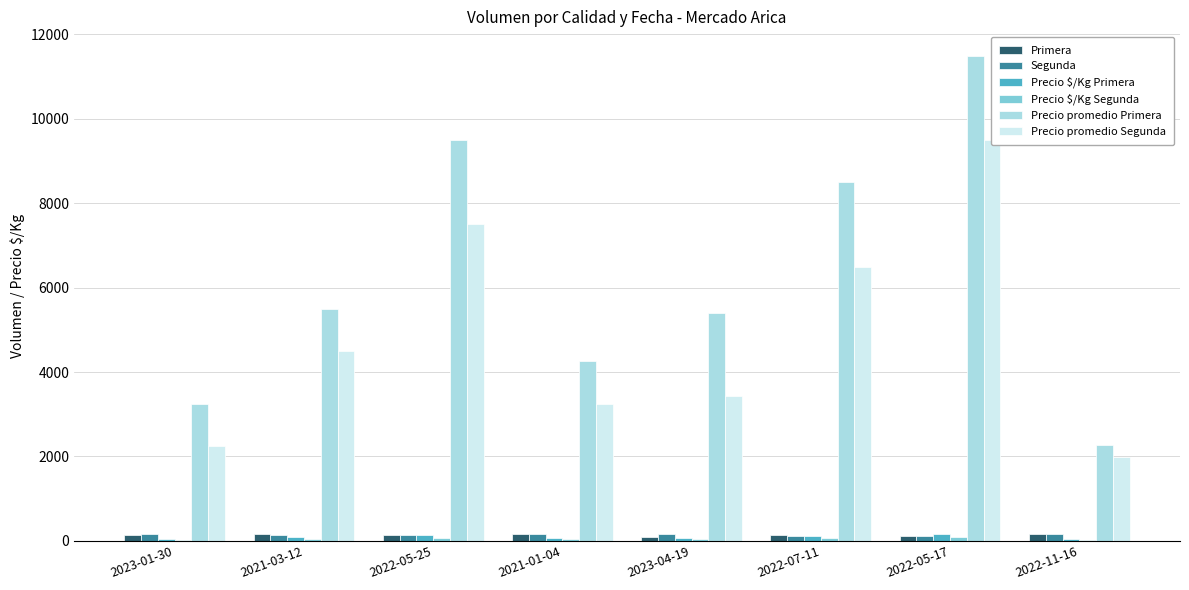

What is the label of the 5th bar from the left?

2023-04-19